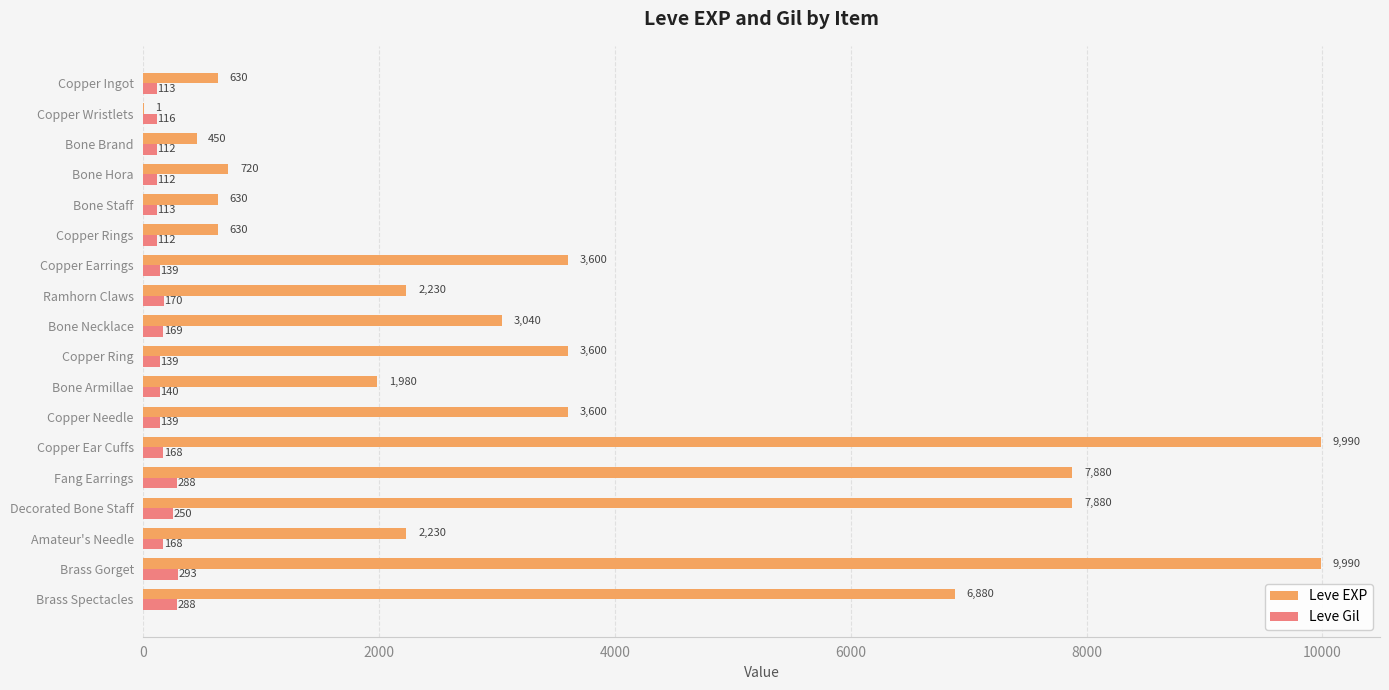

Between Copper Wristlets and Copper Rings, which series saw the biggest shift?

Leve EXP